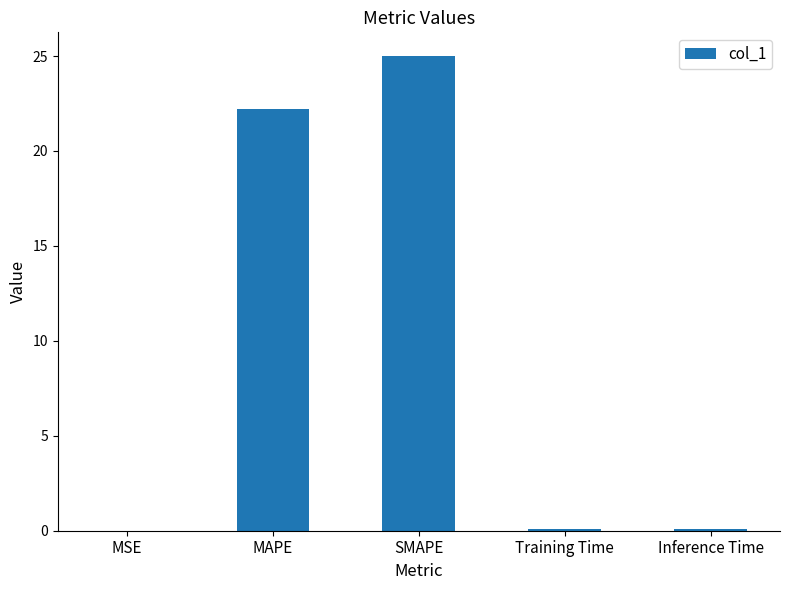

What is the change in value from MSE to MAPE?

+22.2